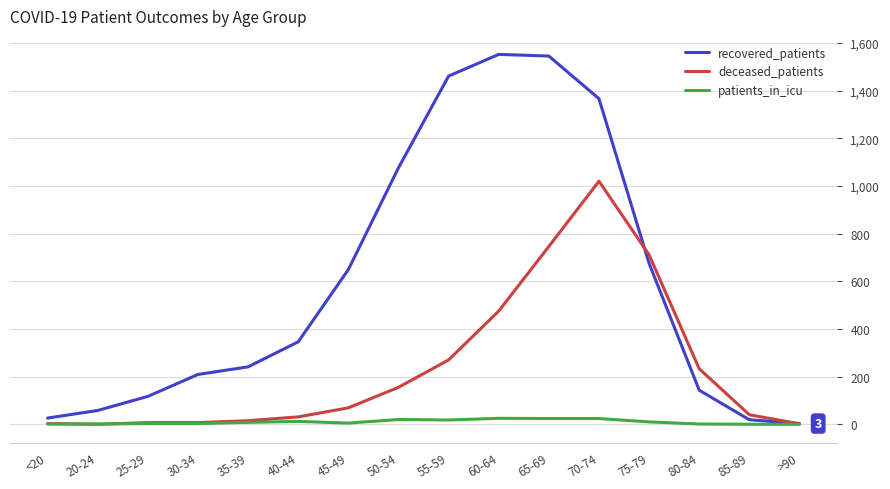

Which series has the widest spread of values?

recovered_patients